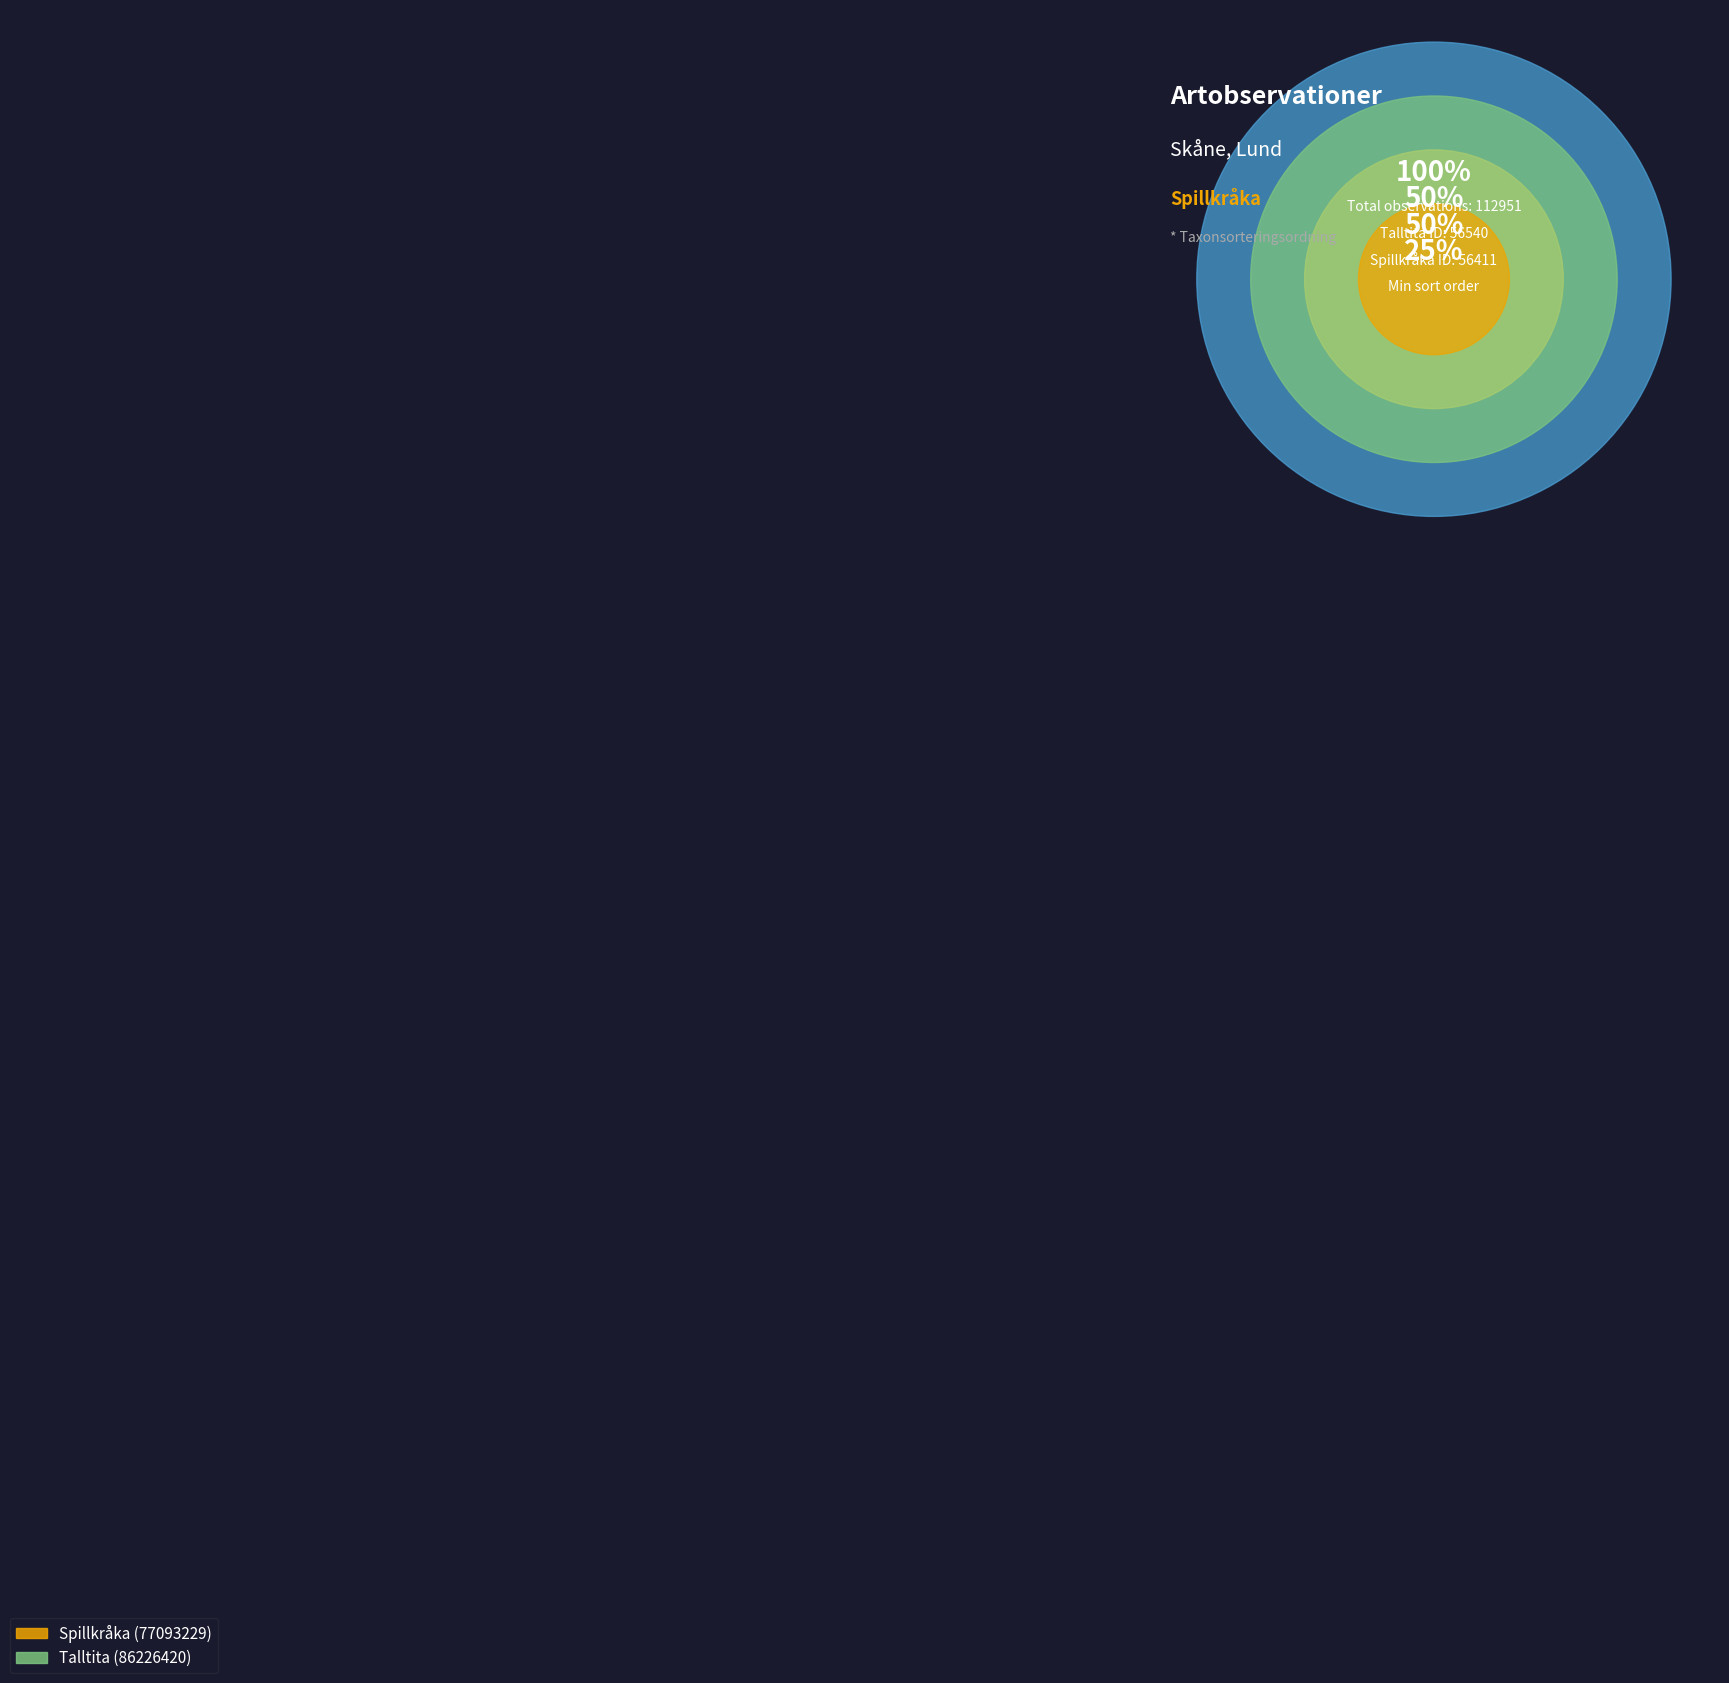

Which slice is the smallest?

77093229